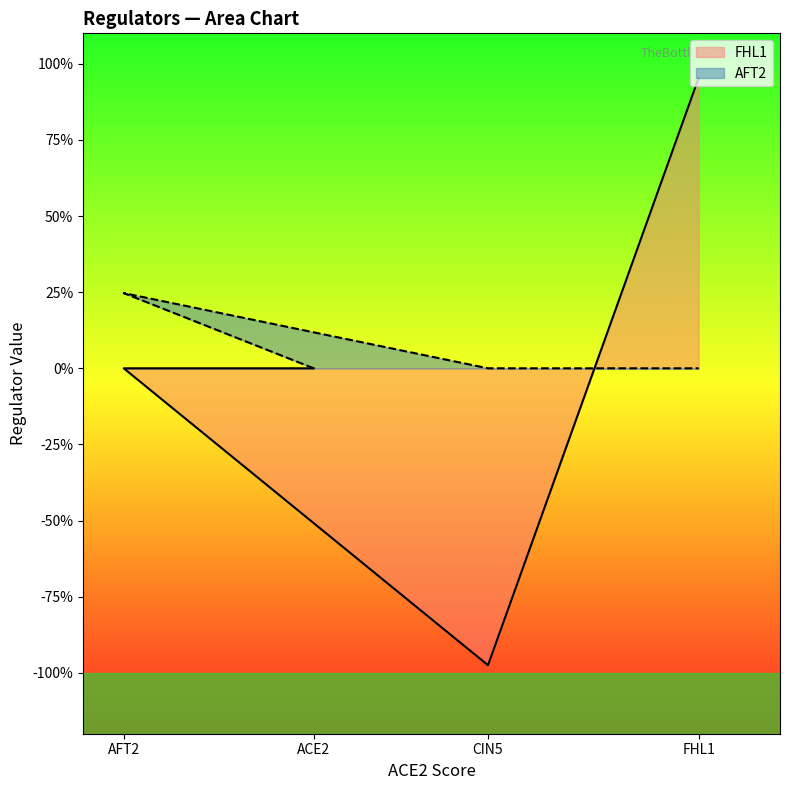

How many data points in FHL1 are less than 0?

1